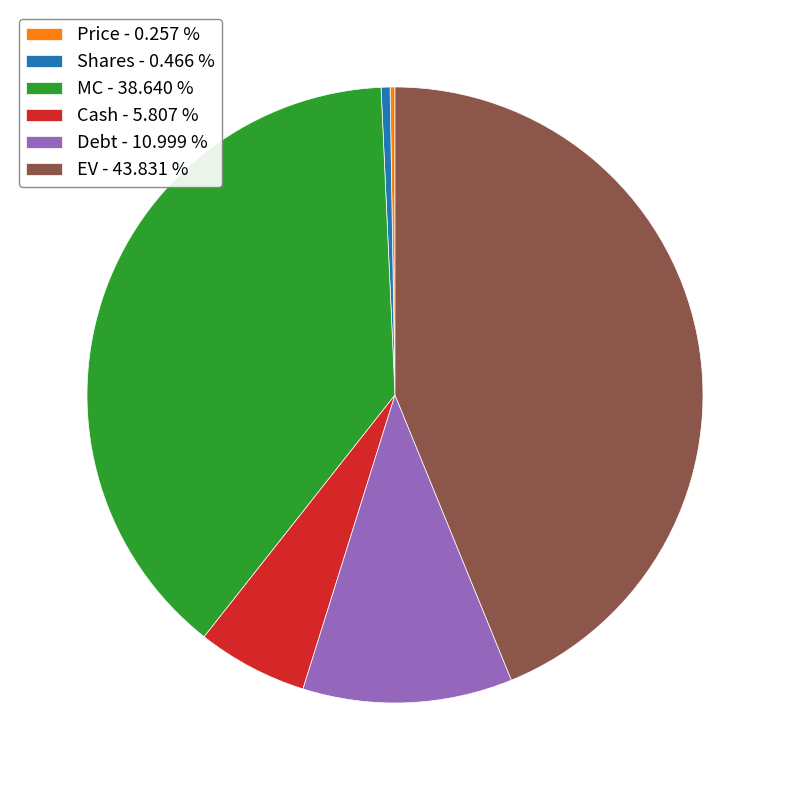

What is the ratio of the value at EV - 43.831 % to the value at MC - 38.640 %?

1.1